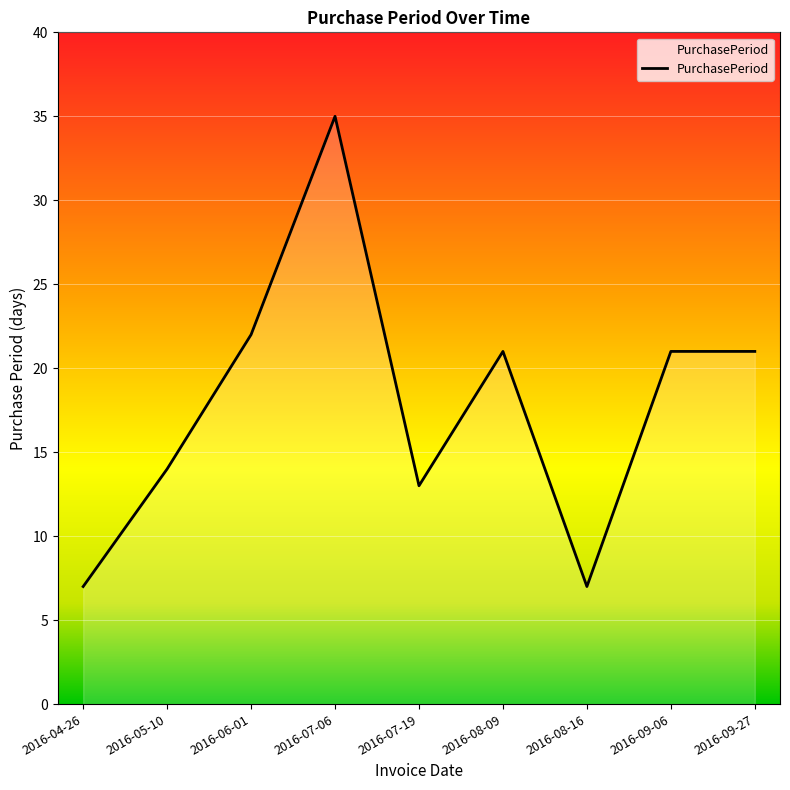

How many values are below 21?

4